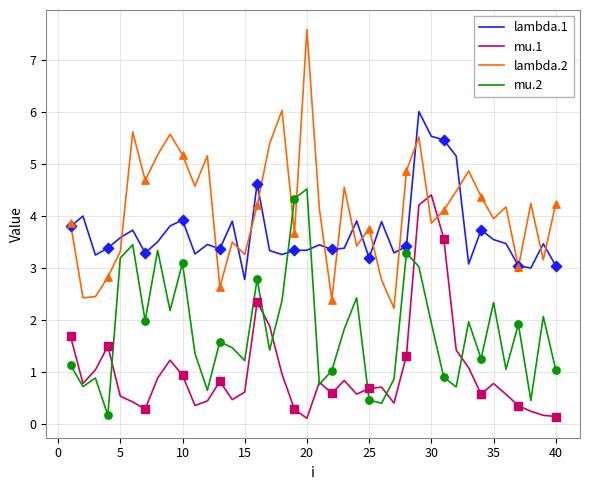

Which series has the widest spread of values?

lambda.2